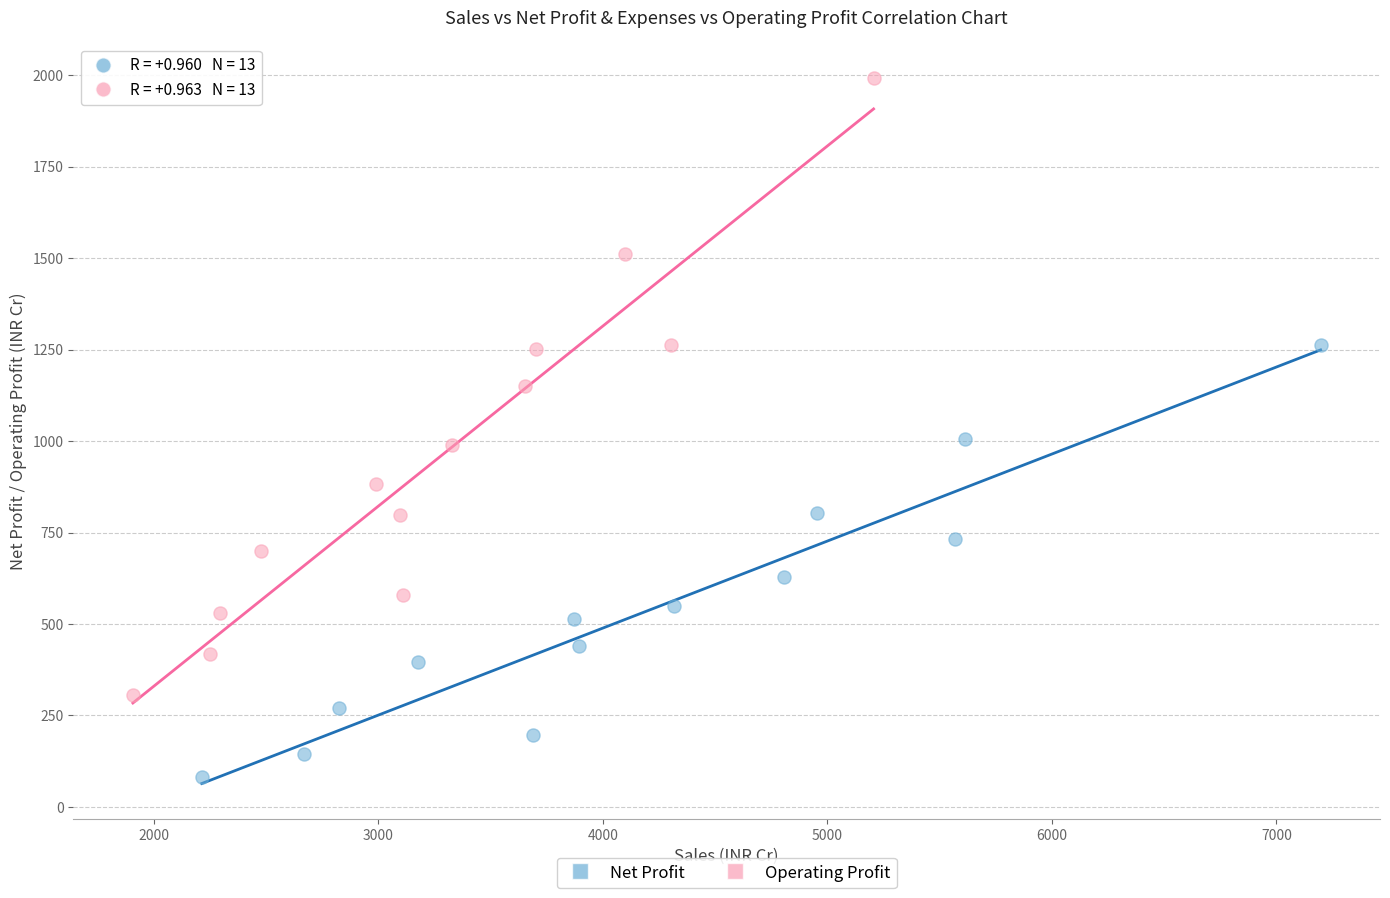

Which series contains the lowest Y value?

Net Profit